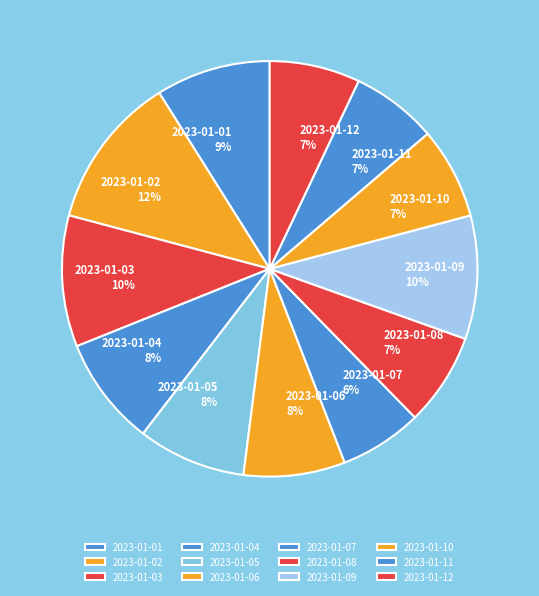

Count the number of slices in the pie.

12